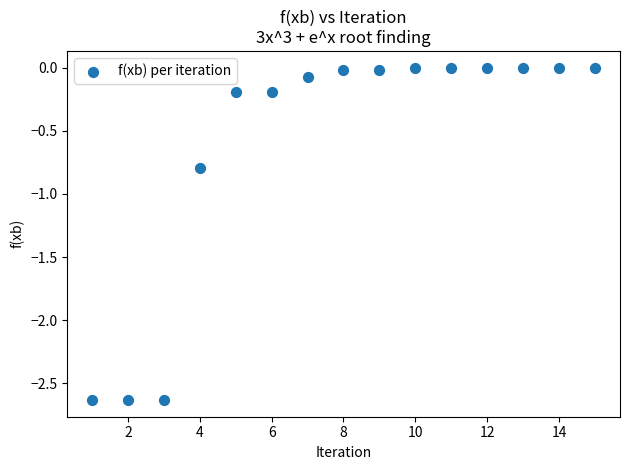

What Y value in the scatter plot is closest to -1?

-0.8